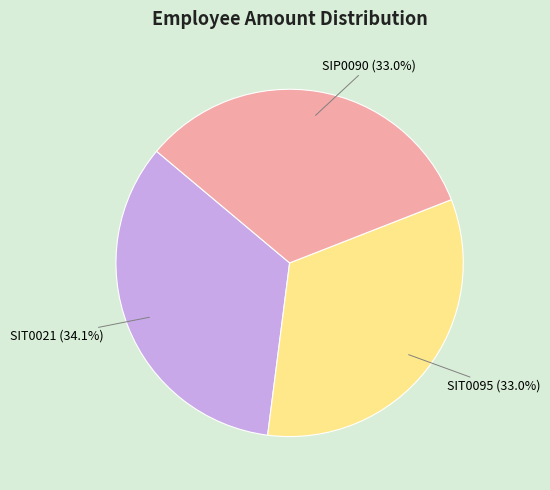

Between SIT0021 (34.1%) and SIP0090 (33.0%), which is larger?

SIT0021 (34.1%)